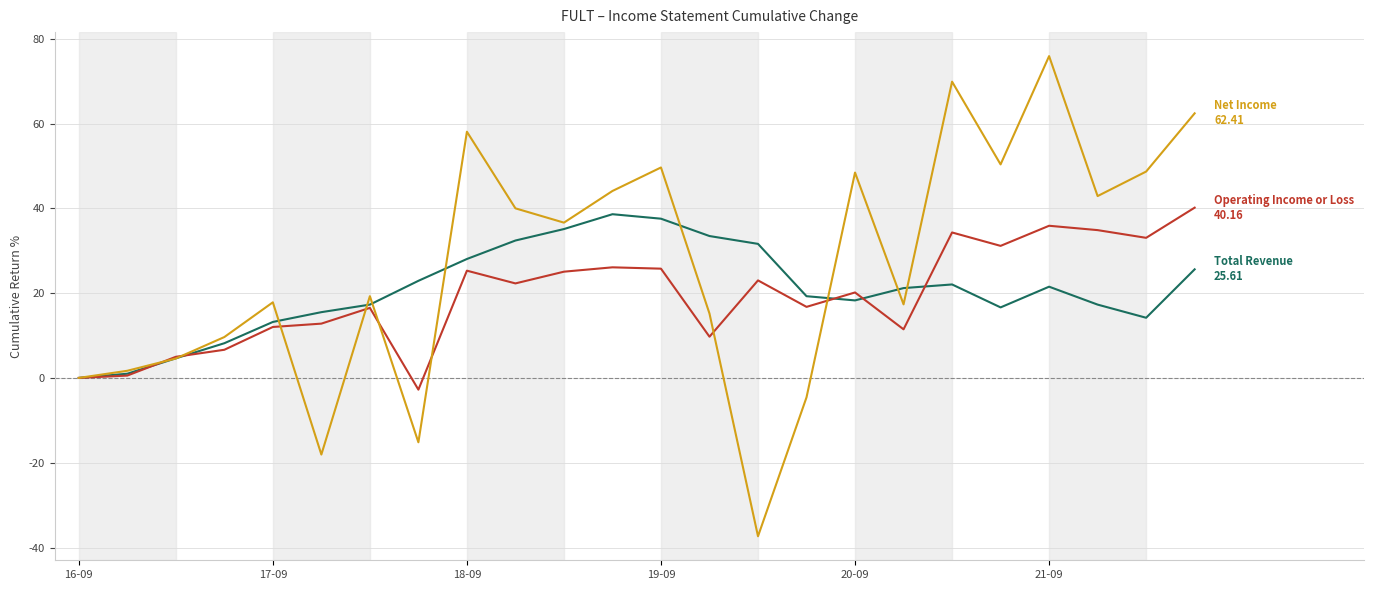

What is the smallest value displayed?

-37.3